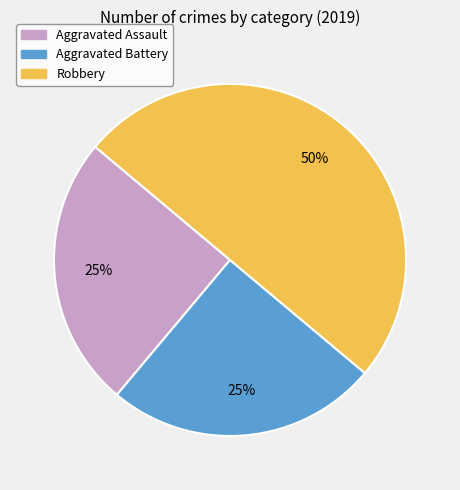

What is the ratio of the value at Robbery to the value at Aggravated Assault?

2.0